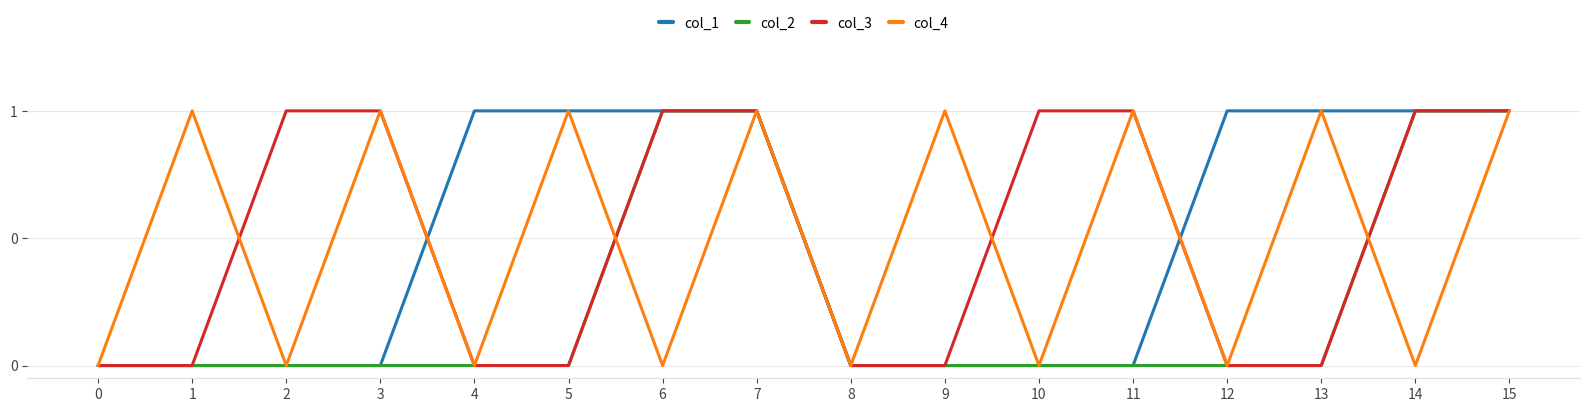

What are all the series names shown in the legend?

col_1, col_2, col_3, col_4